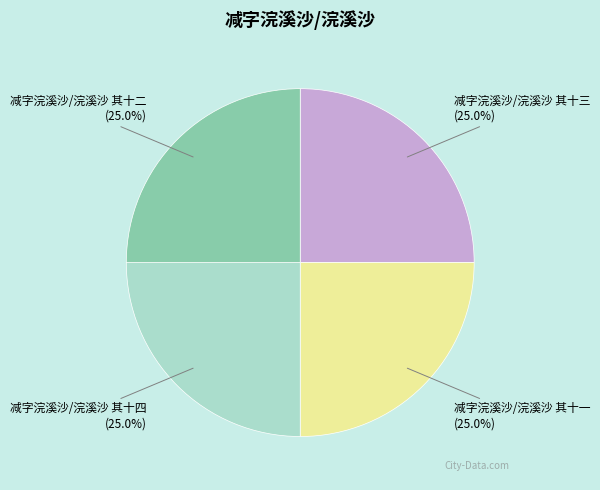

What portion of the pie excludes 减字浣溪沙/浣溪沙 其十二?

75.0%